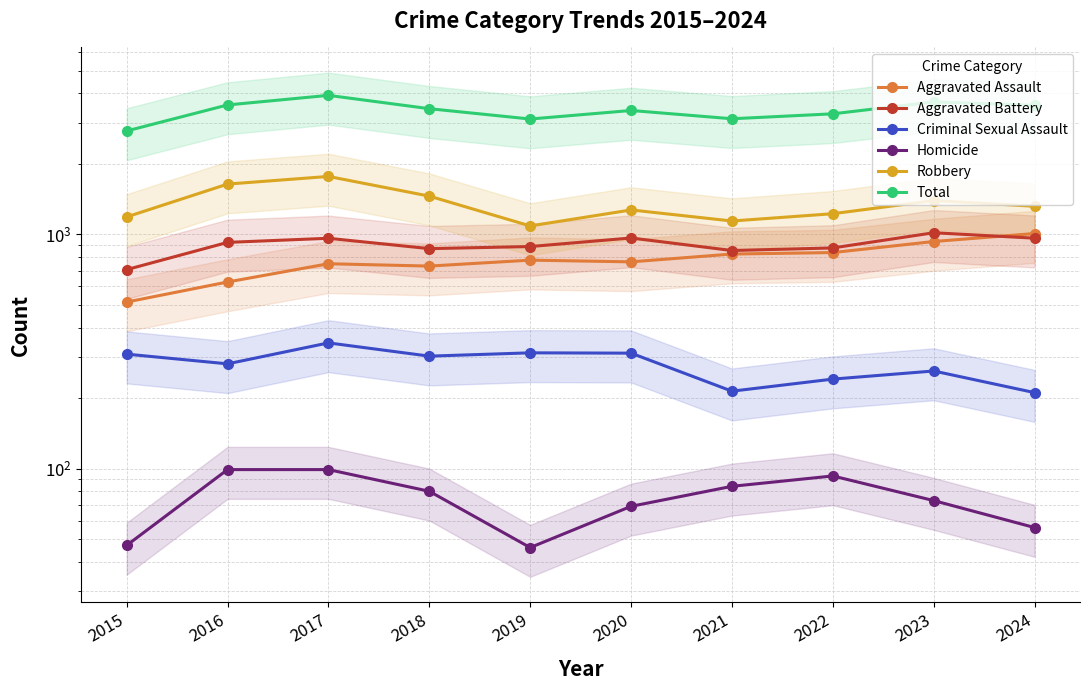

Reading right to left, what are all the values shown in this chart?

Aggravated Assault: 1008	932	836	824	763	776	732	749	626	514
Aggravated Battery: 963	1016	875	853	965	887	869	962	924	707
Criminal Sexual Assault: 211	261	241	214	311	312	302	344	280	308
Homicide: 56	73	93	84	69	46	80	99	99	47
Robbery: 1318	1394	1225	1140	1271	1086	1456	1767	1639	1187
Total: 3556	3676	3270	3115	3379	3107	3439	3921	3568	2763